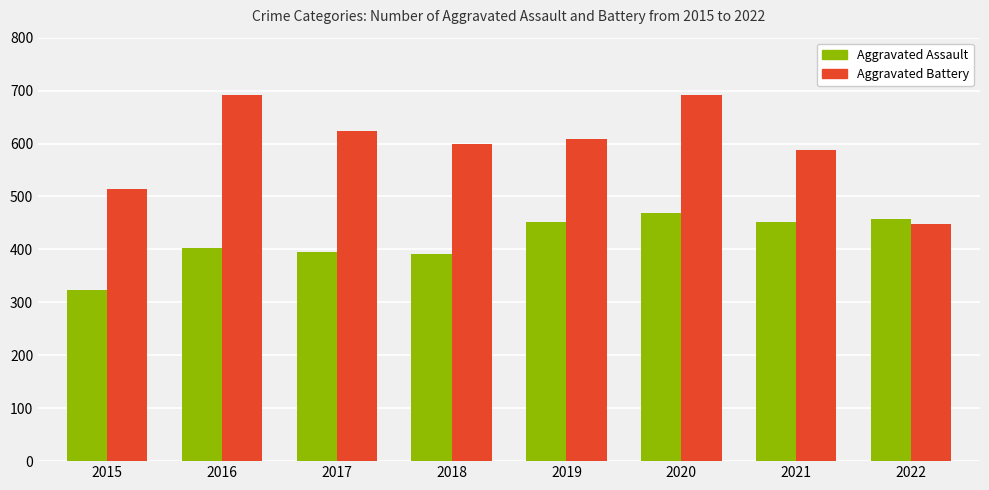

What is the value of the Aggravated Assault bar at the 3rd from the left?

396